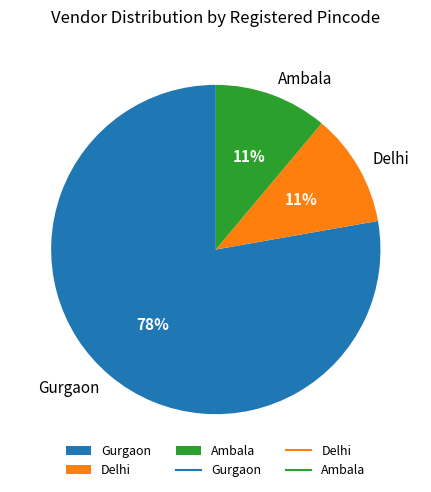

How many slices are in this pie chart?

3